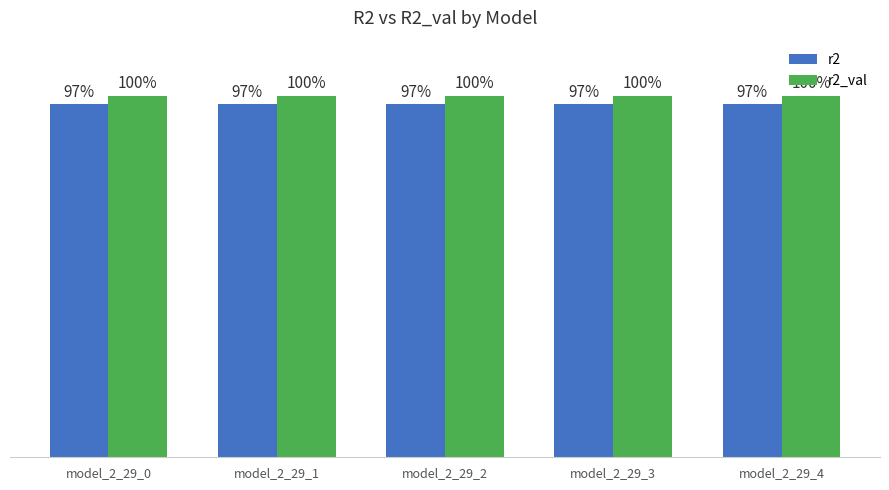

What is the sum of all r2_val values?

5.0